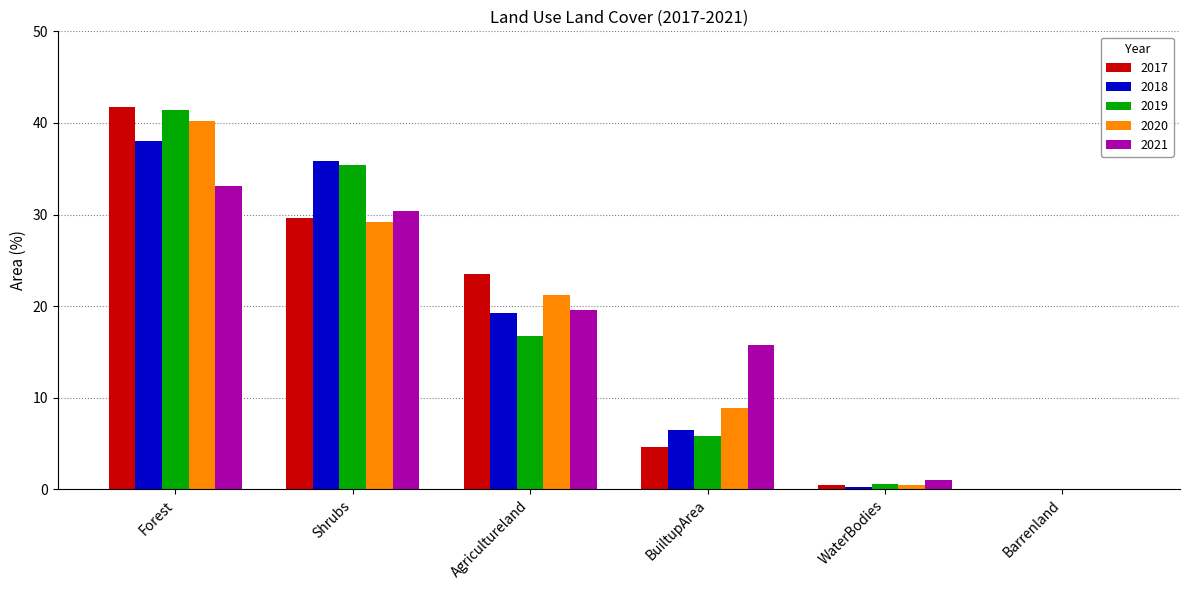

Is it true that 2020 equals 47.7 at Shrubs?

False